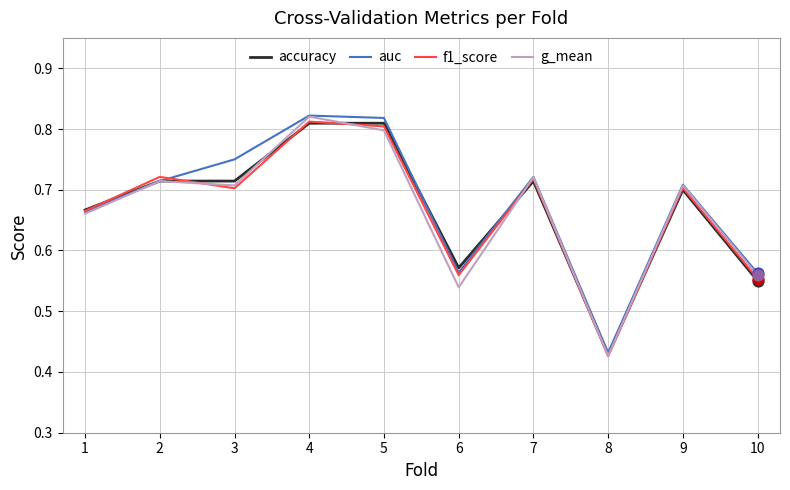

Which series changed the most between 6 and 8?

accuracy